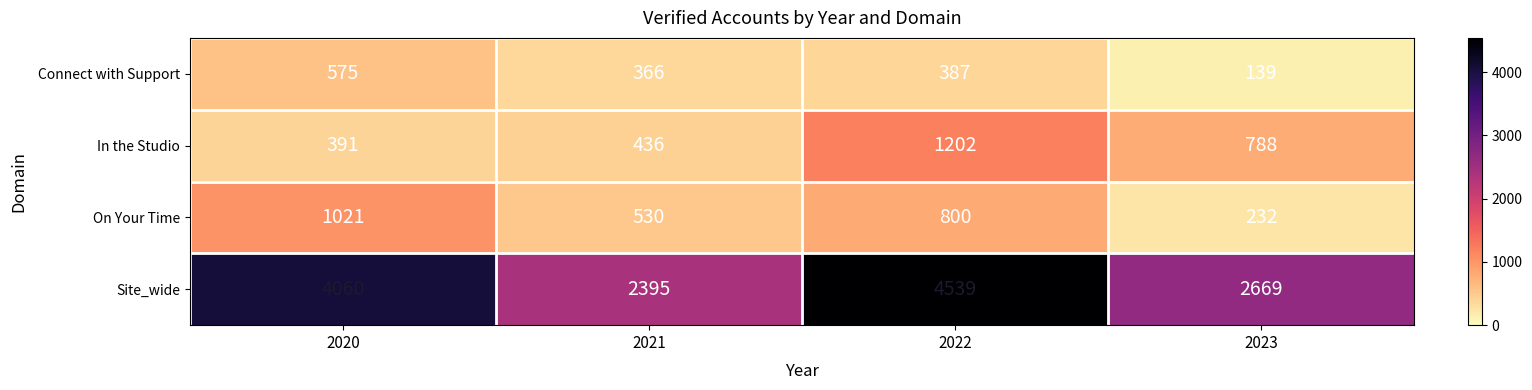

Reading left to right, what are all the values shown in this chart?

Connect with Support: 2020=575	2021=366	2022=387	2023=139
In the Studio: 2020=391	2021=436	2022=1202	2023=788
On Your Time: 2020=1021	2021=530	2022=800	2023=232
Site_wide: 2020=4060	2021=2395	2022=4539	2023=2669